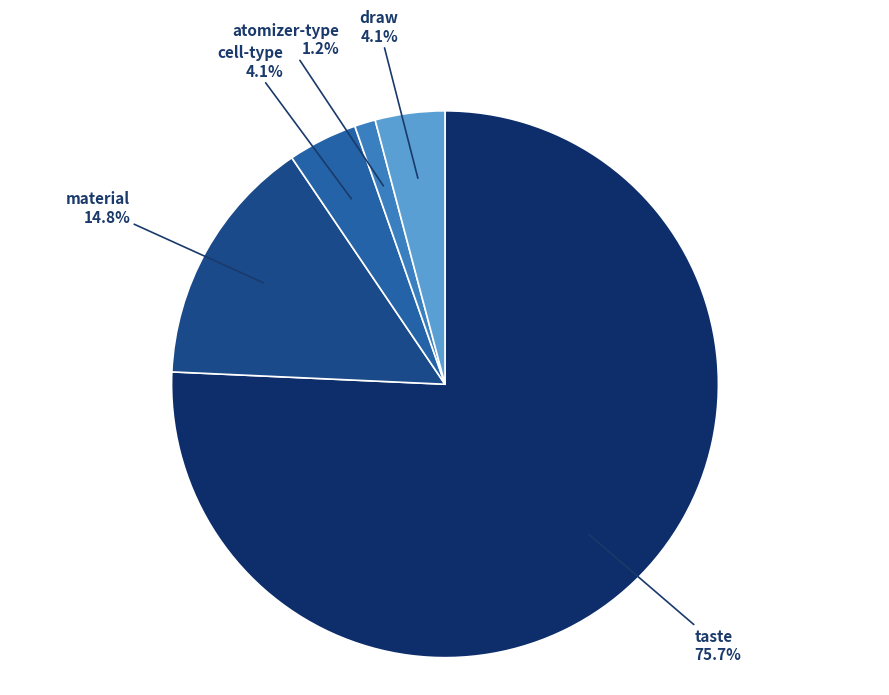

Count the number of slices in the pie.

5